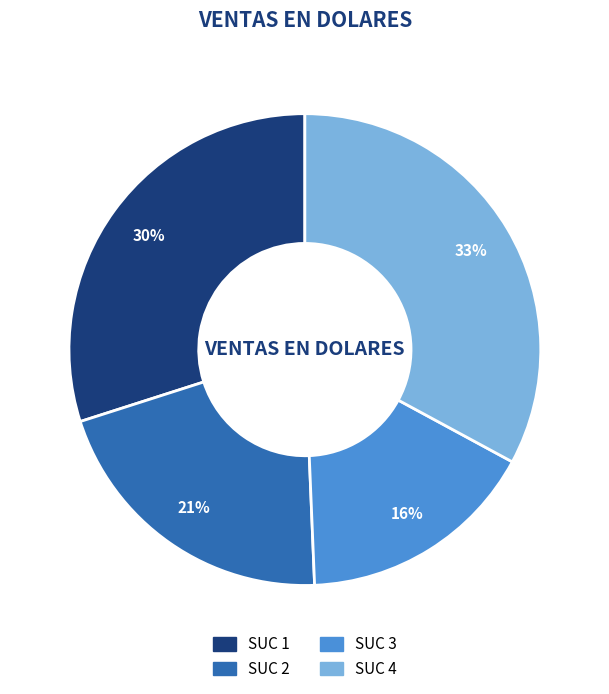

True or false: SUC 4 accounts for 26% of the total.

False